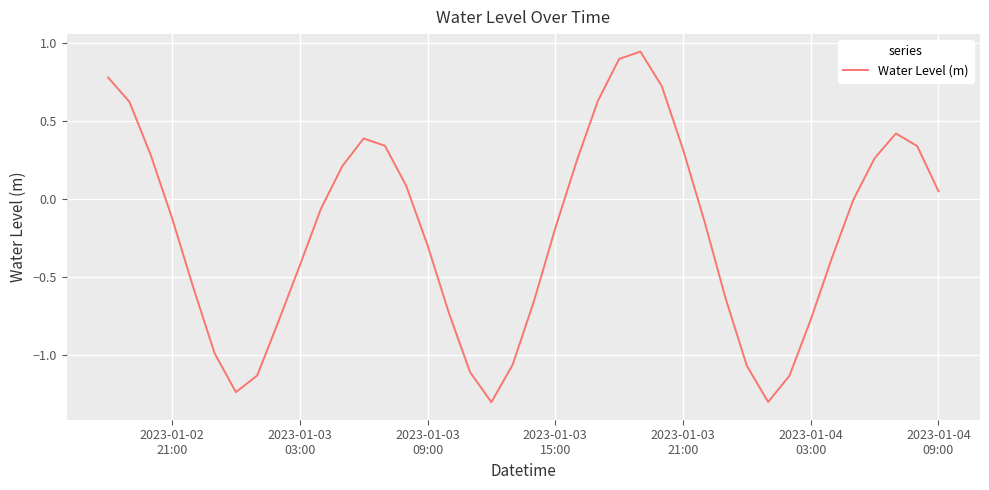

What is the difference between the maximum and minimum values?

2.2